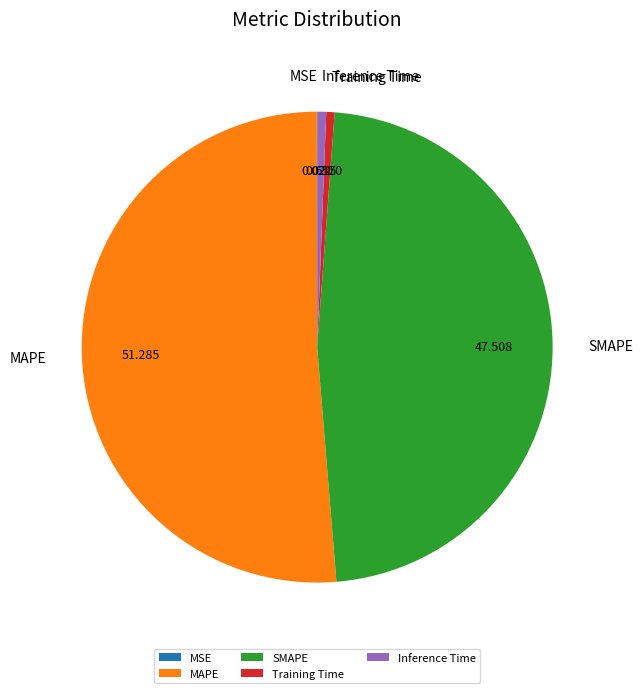

What is the majority slice?

MAPE